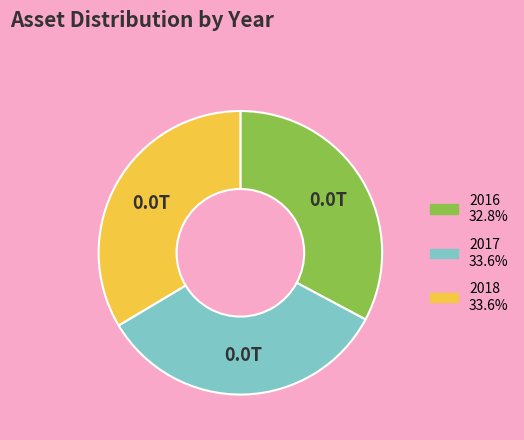

Is there a majority slice in this chart?

No